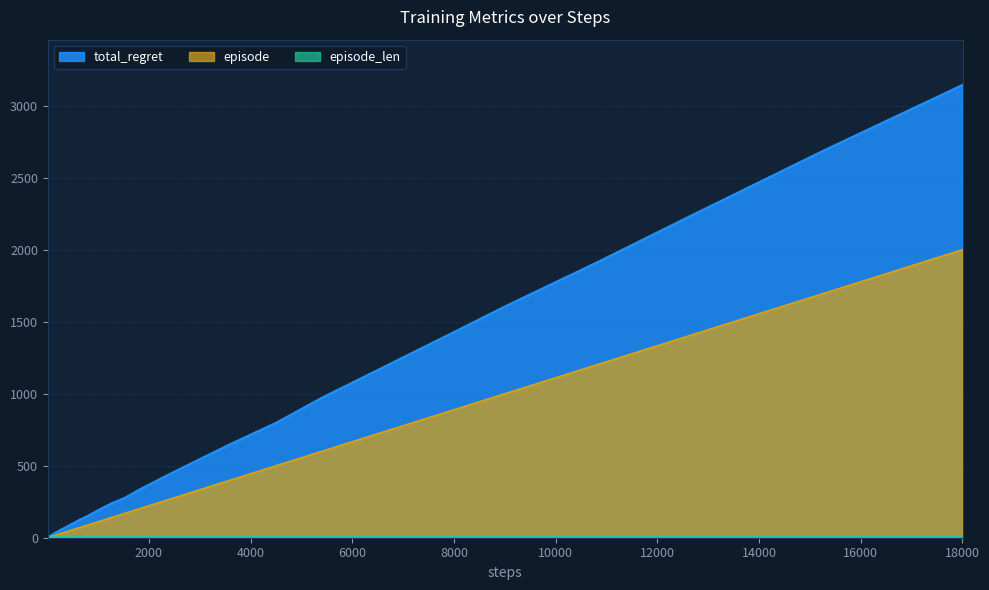

What is the average value of the episode series?

326